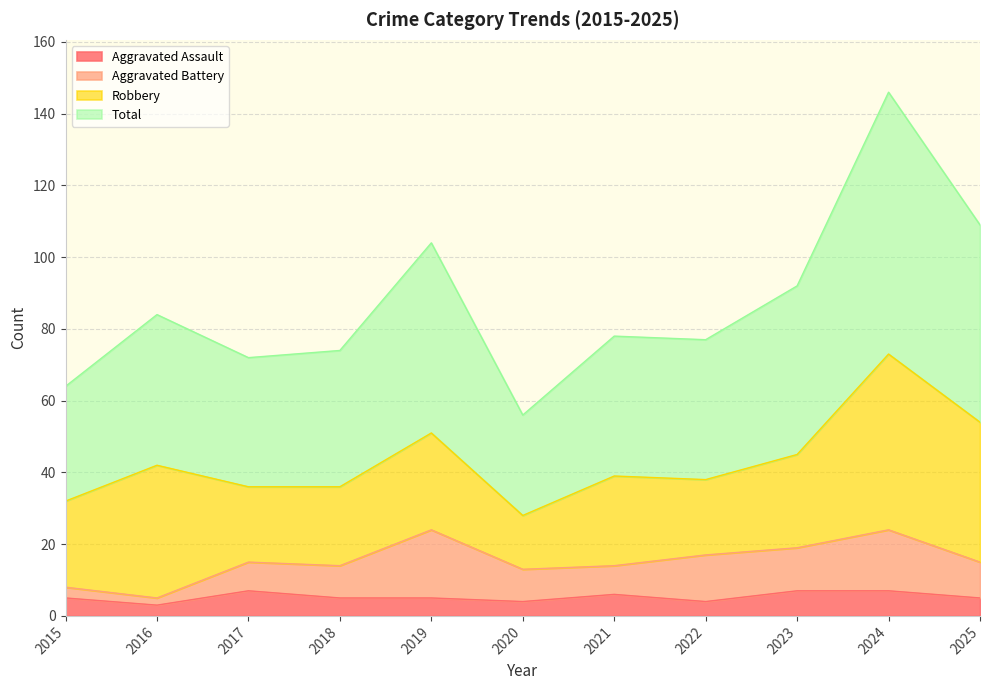

What is the maximum value for Aggravated Assault?

7